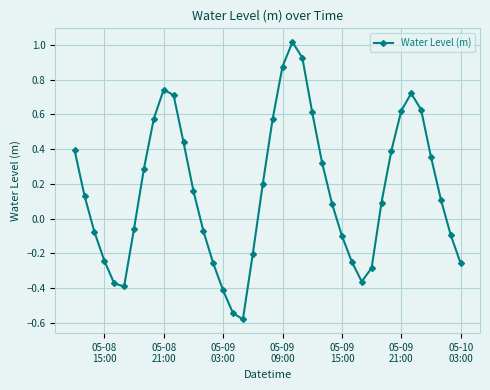

How many interior local peaks (higher than both neighbors) does the data have?

3